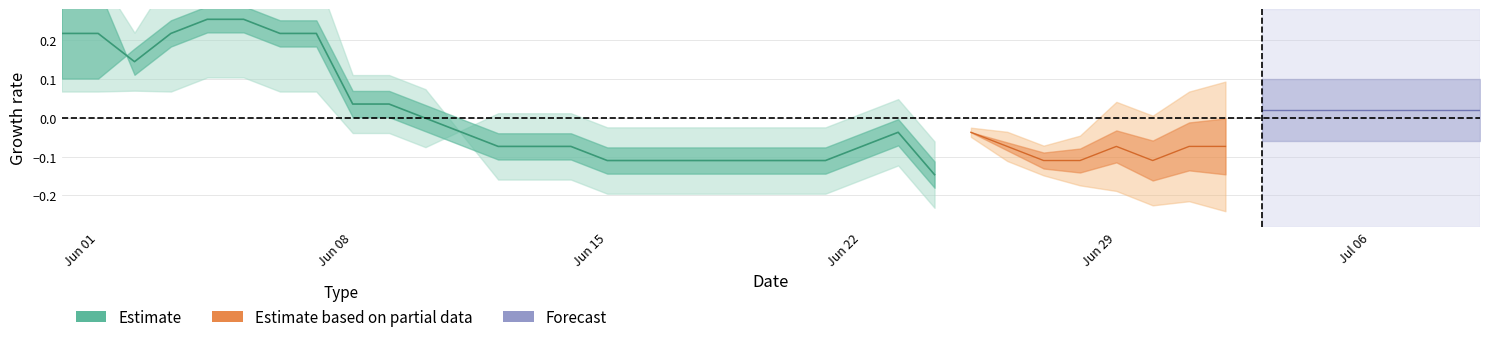

At which label does the data first exceed 0?

Jun 01